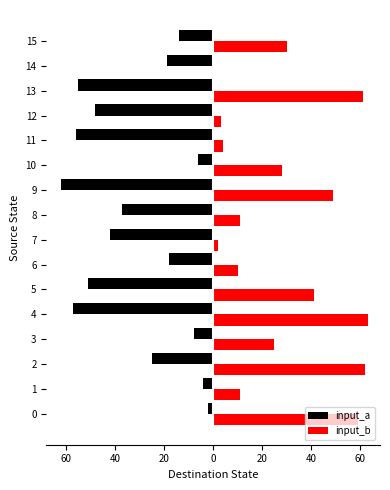

What is the value of the input_b bar at the 4th from the left?

25